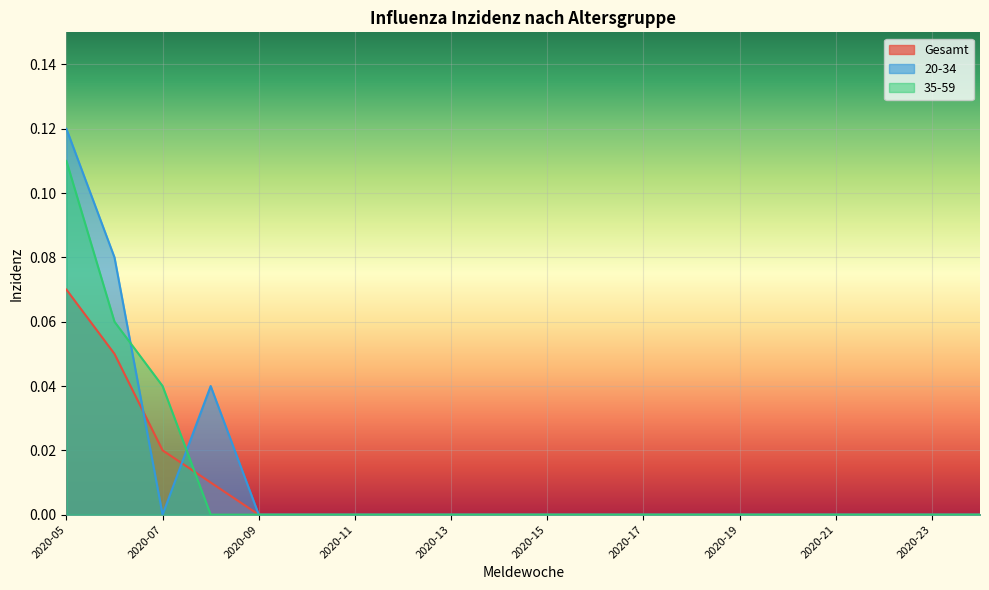

At which category is the sum across all series the highest?

2020-05